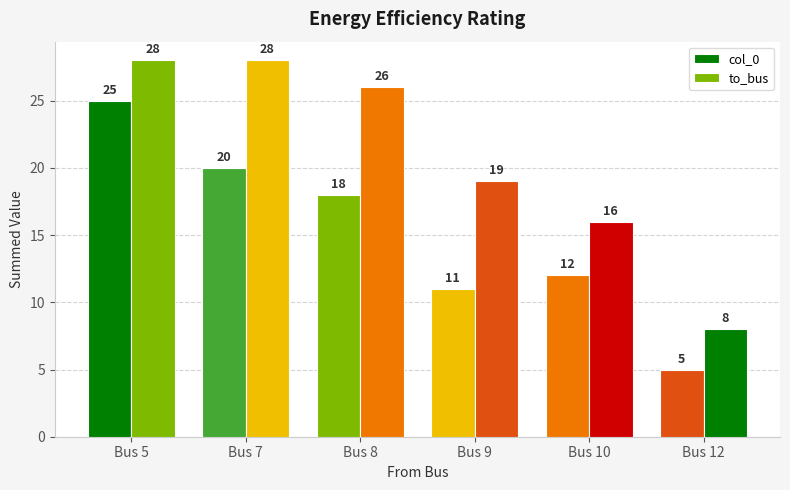

Between Bus 7 and Bus 10, which series saw the biggest shift?

to_bus